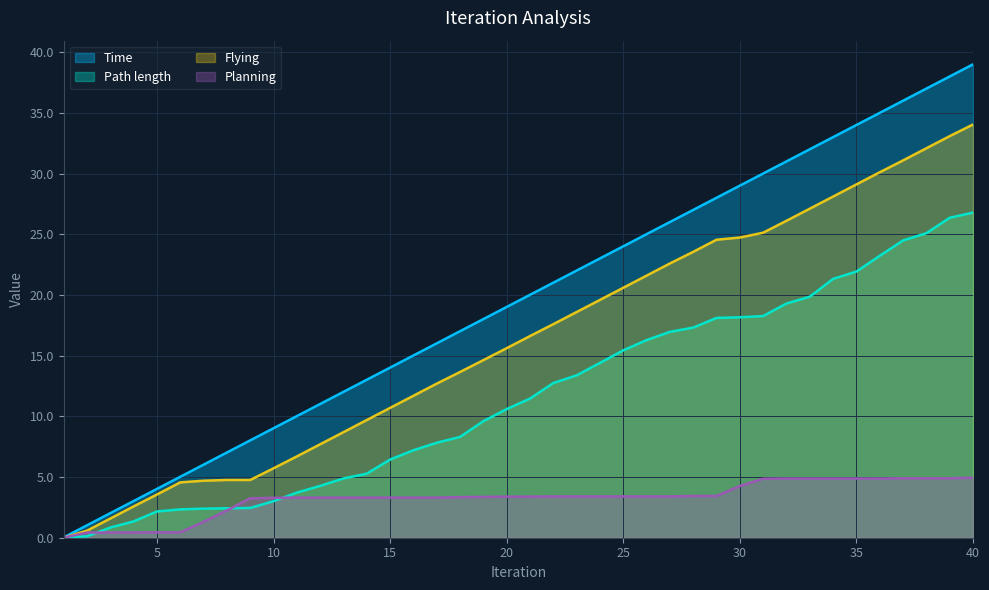

How many lines are shown in the chart?

4